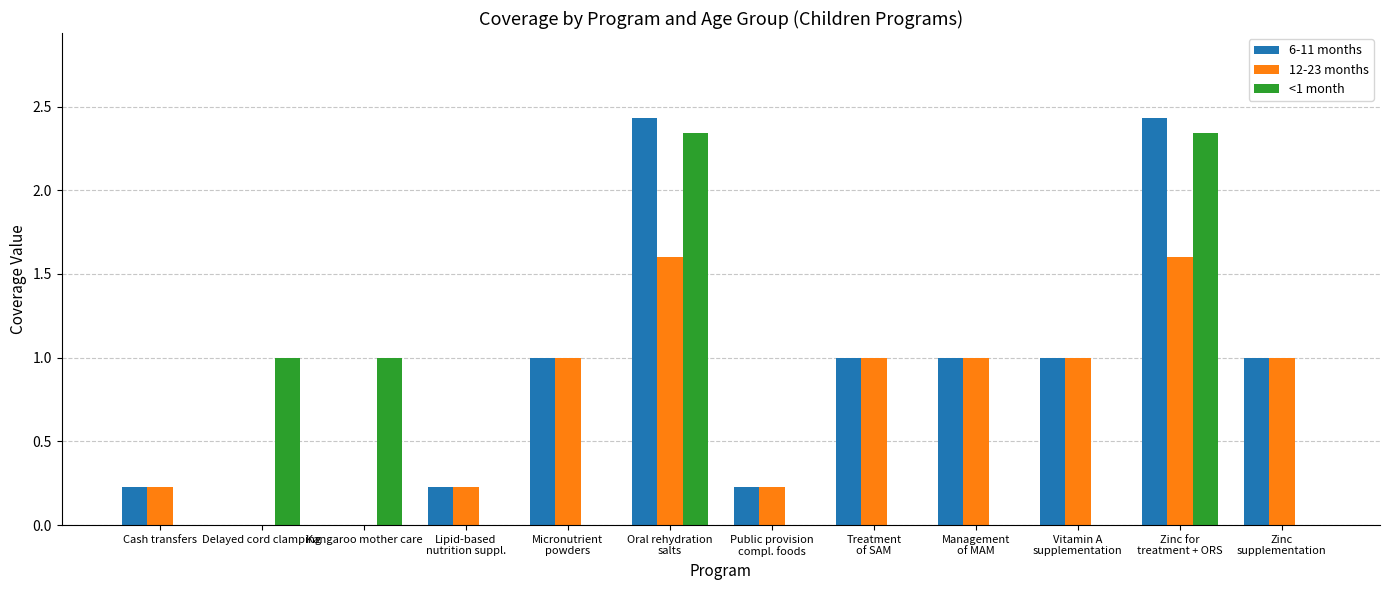

True or false: <1 month has a value of 1.6 at Delayed cord clamping.

False